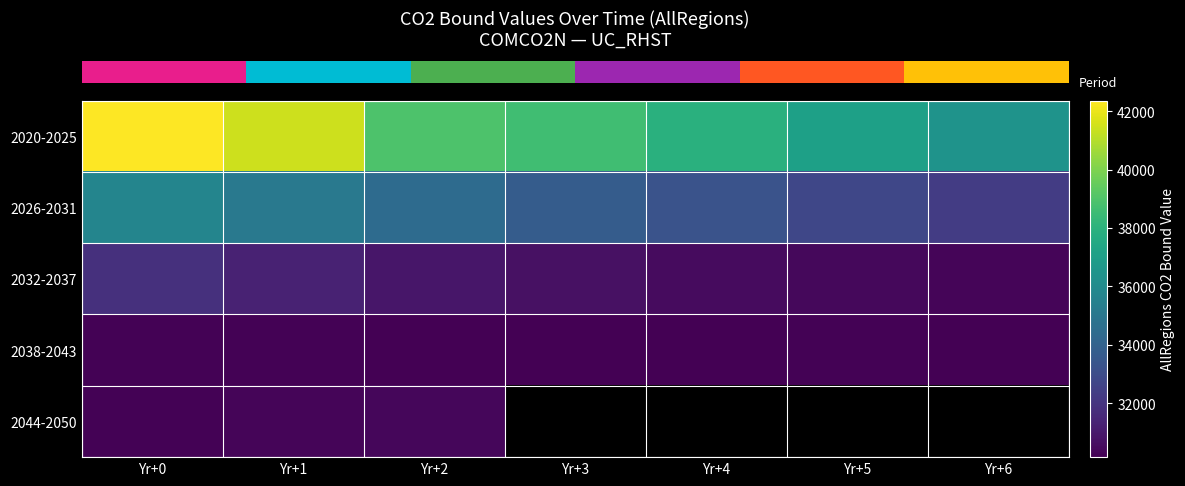

What is the greatest value displayed?

42373.5